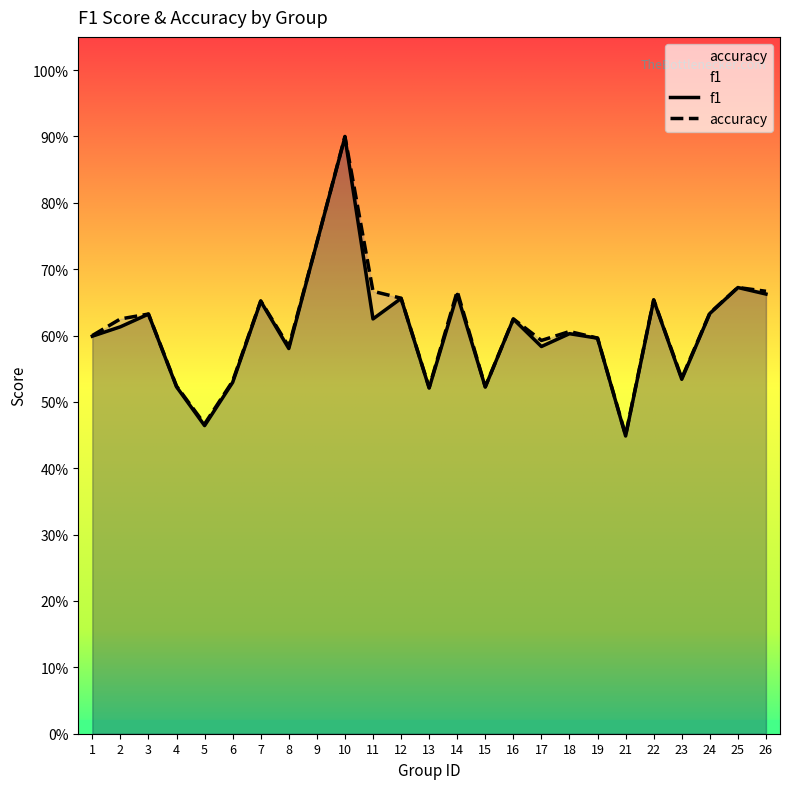

Reading left to right, what are all the values shown in this chart?

f1: 1=0.6	2=0.6	3=0.6	4=0.5	5=0.5	6=0.5	7=0.7	8=0.6	9=0.7	10=0.9	11=0.6	12=0.7	13=0.5	14=0.7	15=0.5	16=0.6	17=0.6	18=0.6	19=0.6	21=0.4	22=0.7	23=0.5	24=0.6	25=0.7	26=0.7
accuracy: 1=0.6	2=0.6	3=0.6	4=0.5	5=0.5	6=0.5	7=0.7	8=0.6	9=0.7	10=0.9	11=0.7	12=0.7	13=0.5	14=0.7	15=0.5	16=0.6	17=0.6	18=0.6	19=0.6	21=0.5	22=0.7	23=0.5	24=0.6	25=0.7	26=0.7